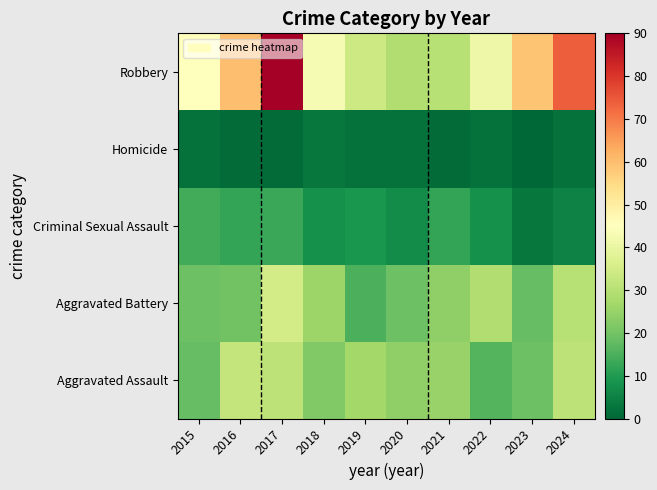

At which category is the sum across all series the highest?

2017